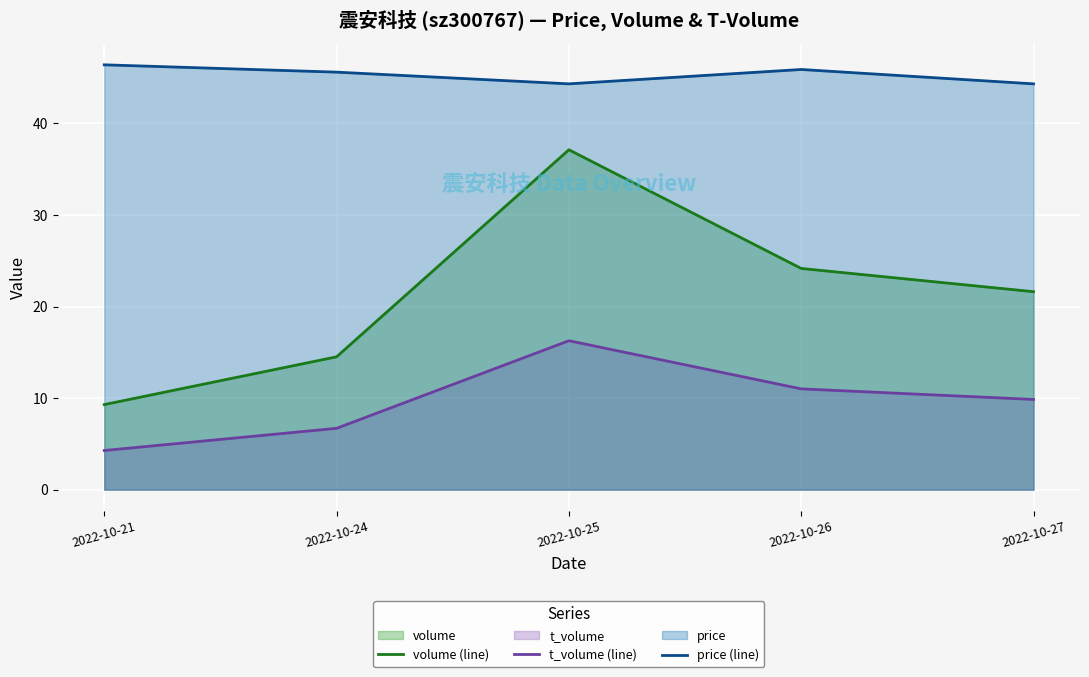

True or false: volume (line) has more than 1 interior local peaks.

False